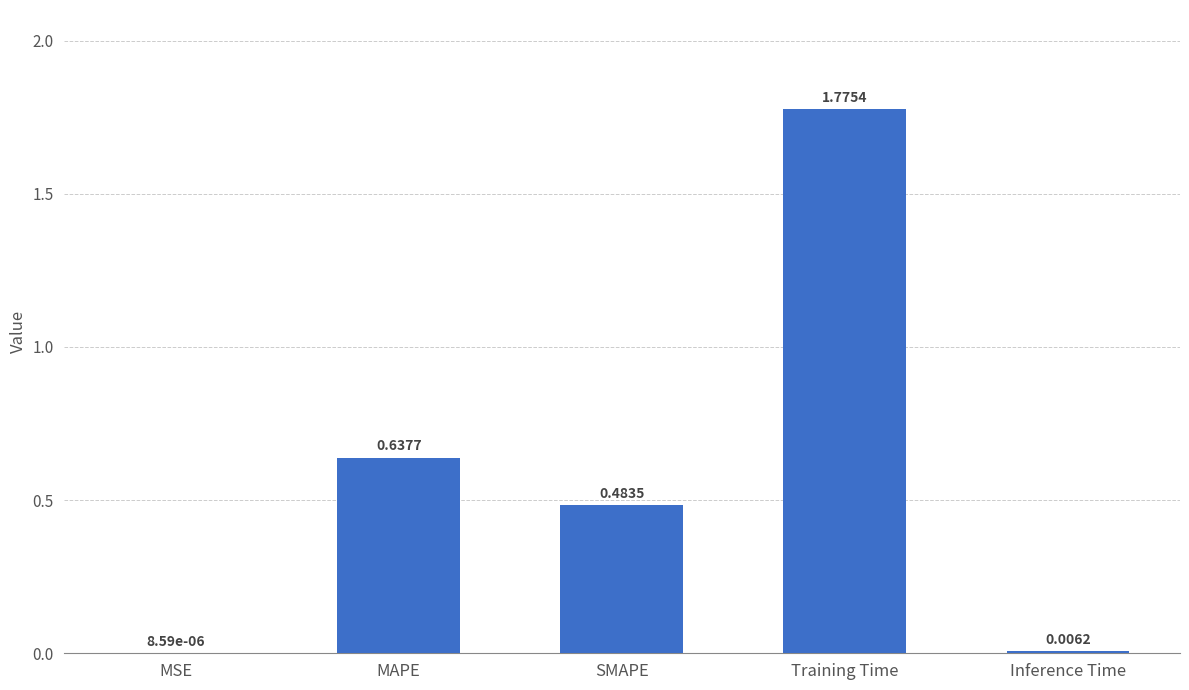

Which has a higher value, SMAPE or Training Time?

Training Time